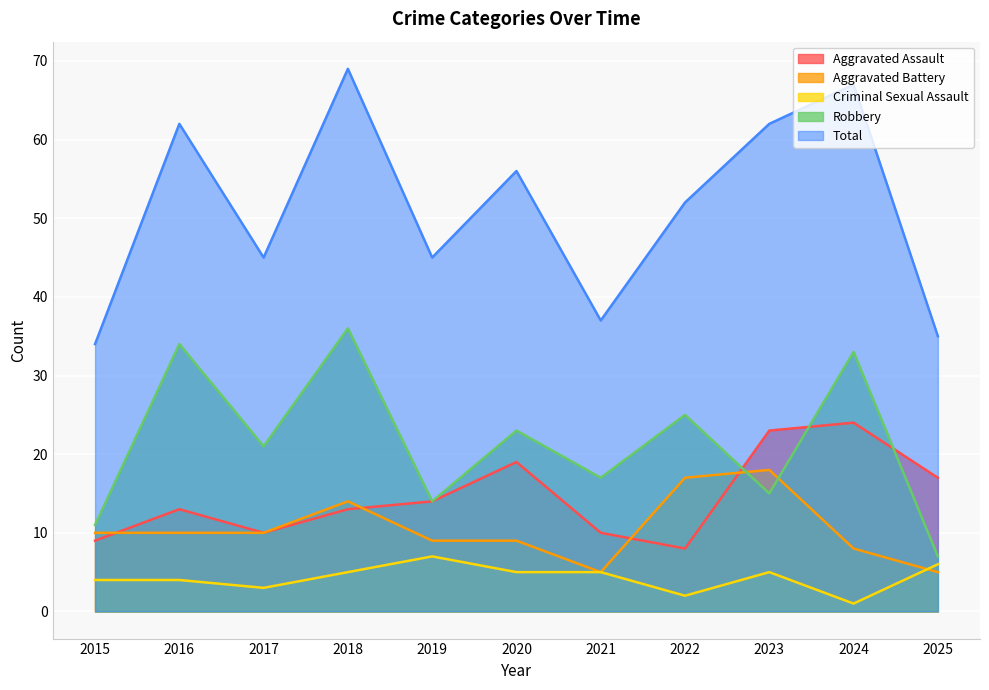

The Criminal Sexual Assault series shows 5 at 2023. True or false?

True